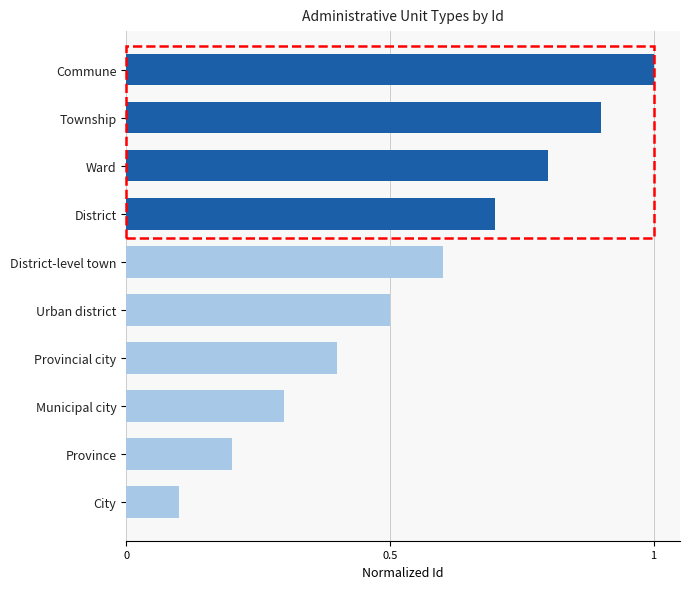

What is the maximum value shown in the chart?

1.0